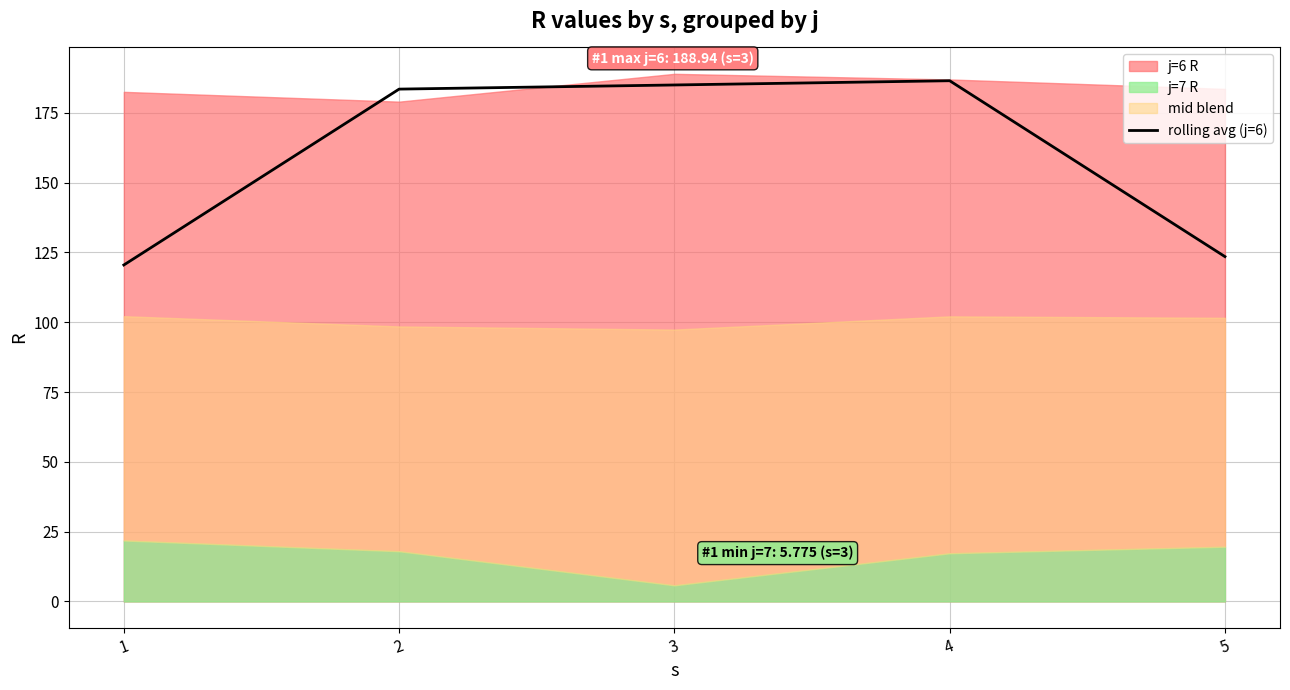

What is the minimum value for rolling avg (j=6)?

120.5